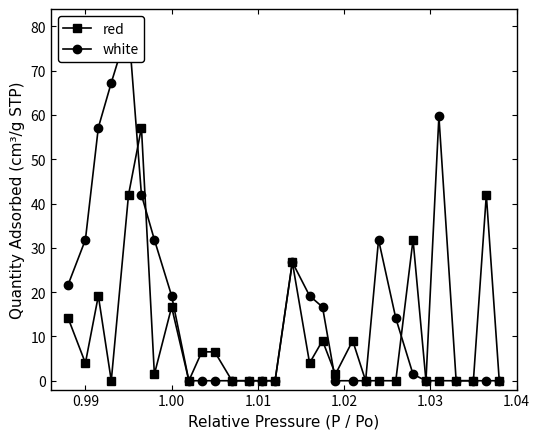

List the series in order of their peak value, lowest first.

red, white